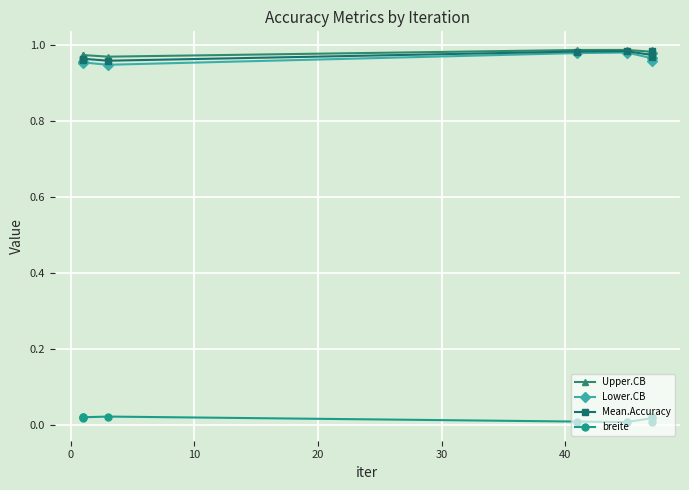

True or false: Mean.Accuracy and Lower.CB cross at least once.

False